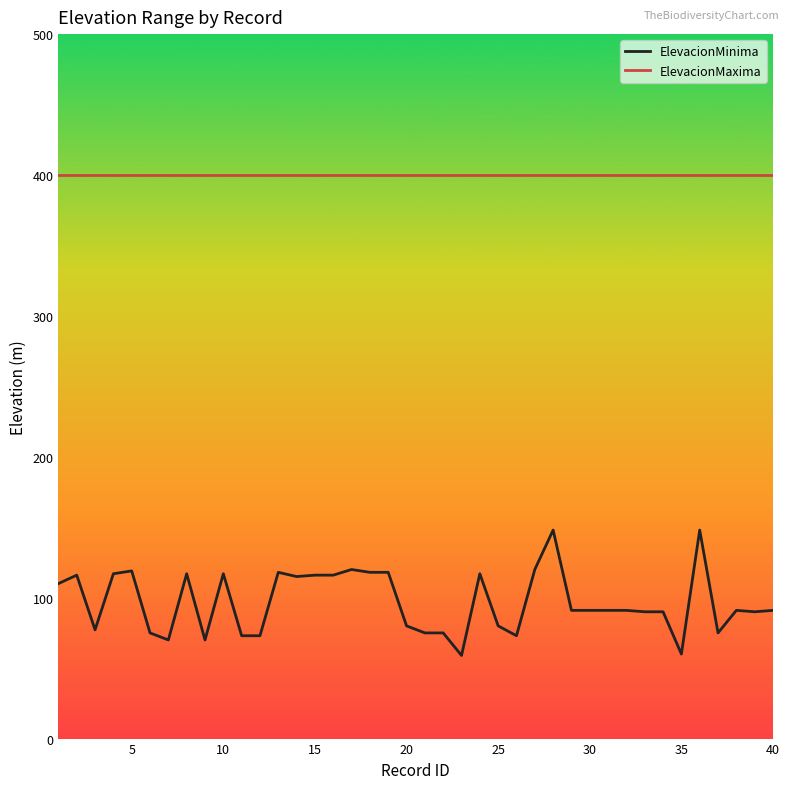

Which series has the widest spread of values?

ElevacionMinima